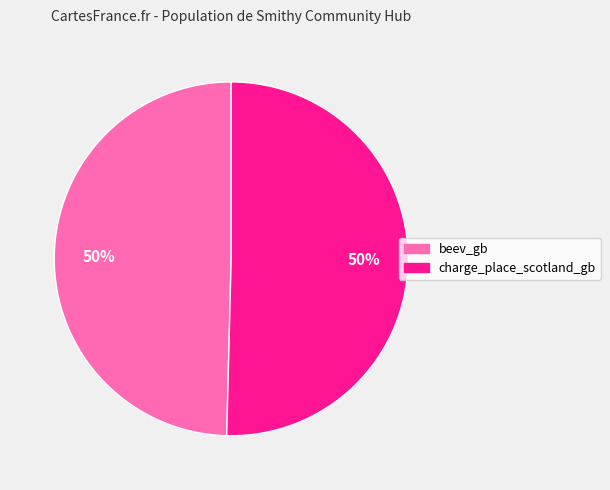

True or false: charge_place_scotland_gb accounts for 50% of the total.

True